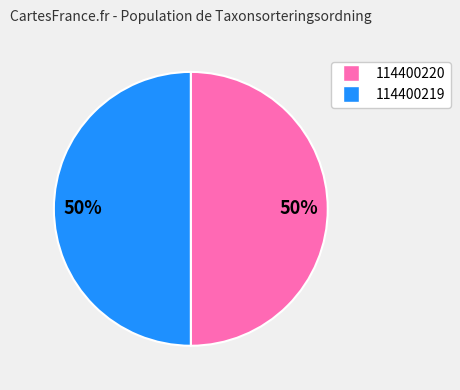

To the nearest percent, what is the average slice percentage?

50%